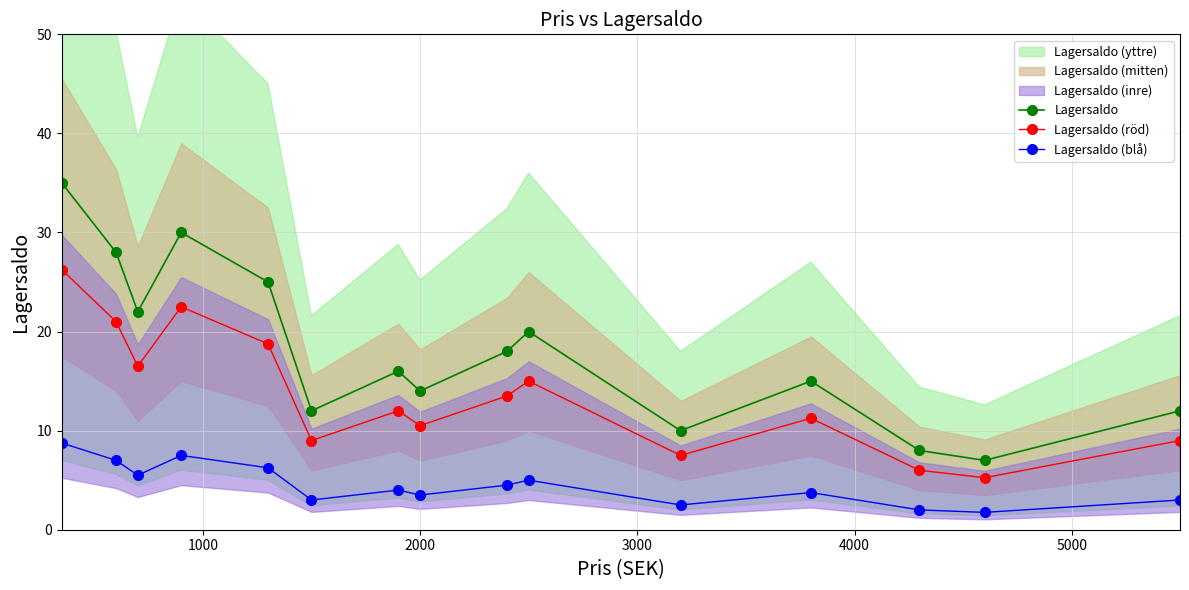

List the series in order of their peak value, lowest first.

Lagersaldo (blå), Lagersaldo (röd), Lagersaldo